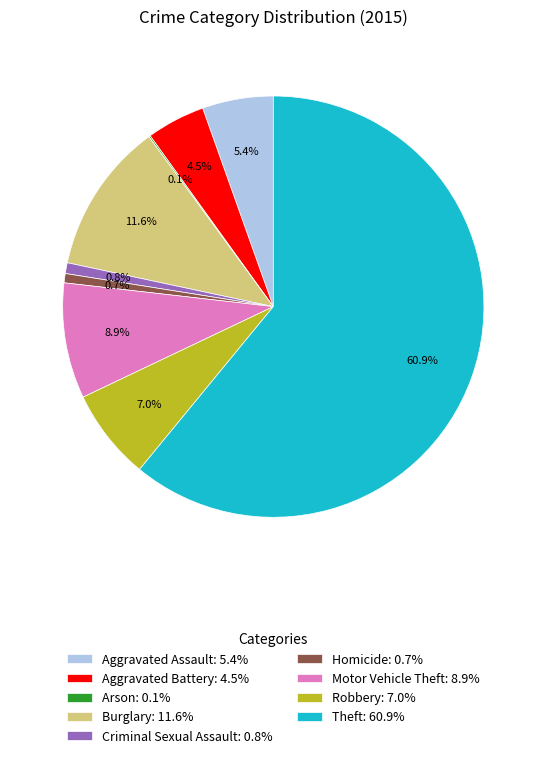

To the nearest percent, what is the average slice percentage?

11%